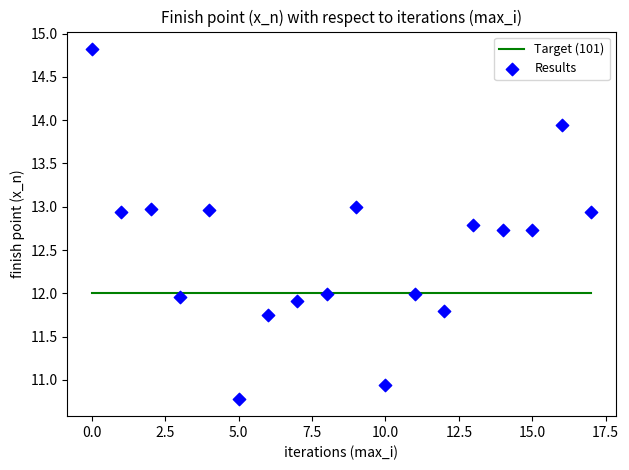

What is the range of Y values (max minus min)?

4.0